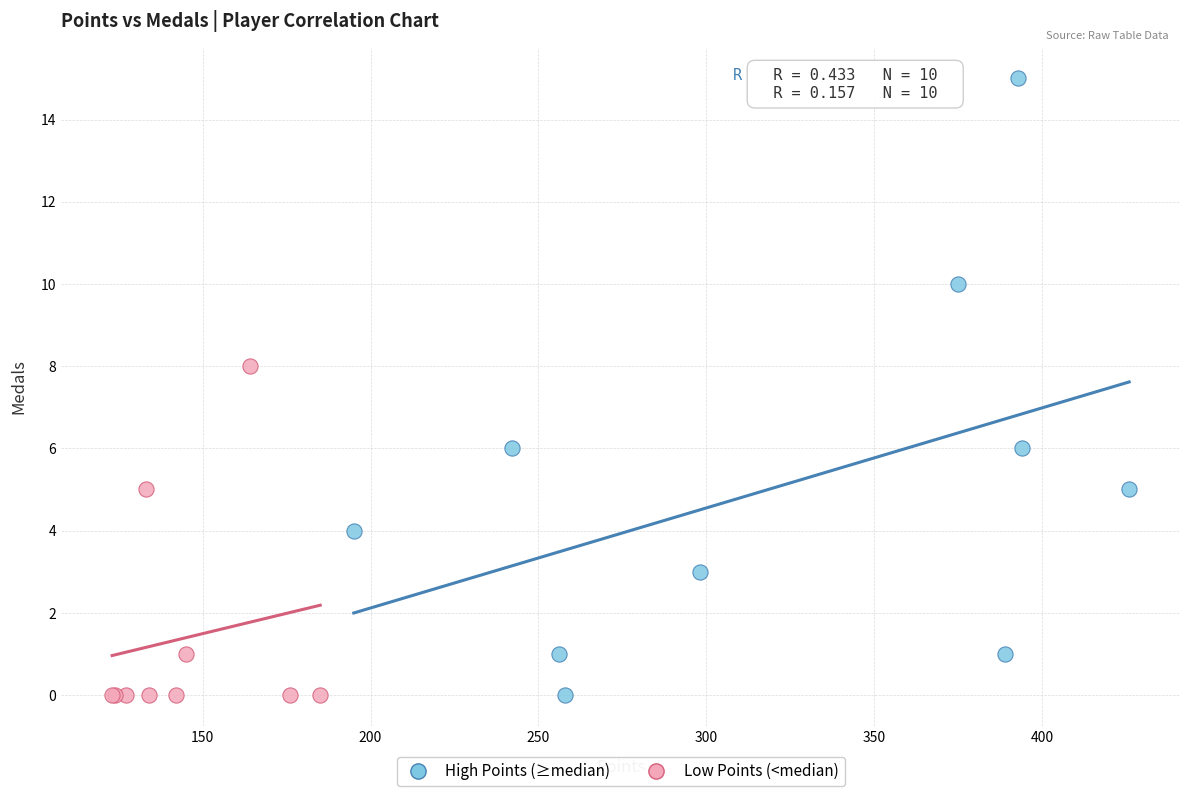

What are all the series names shown in the legend?

High Points (≥median), Low Points (<median)